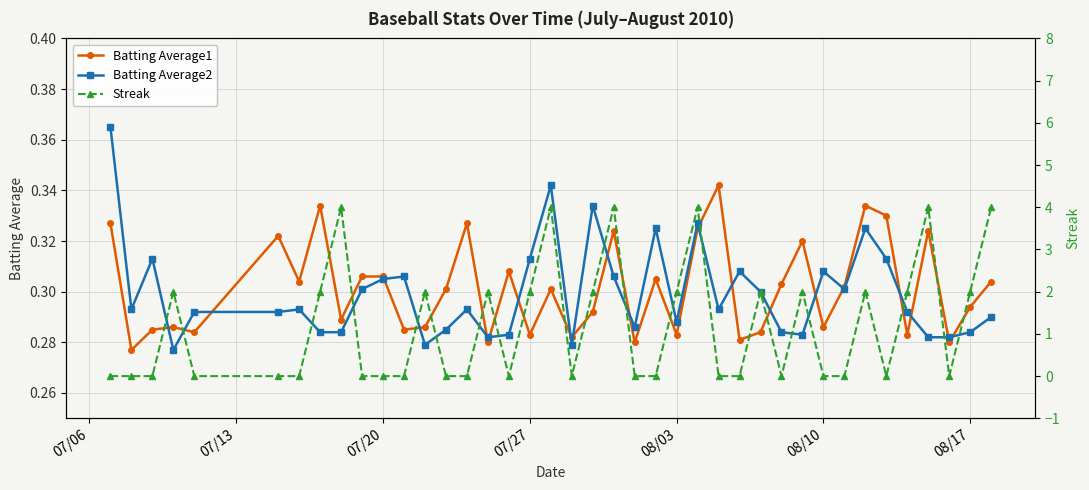

The Batting Average2 series shows 0.3 at 07/20. True or false?

True